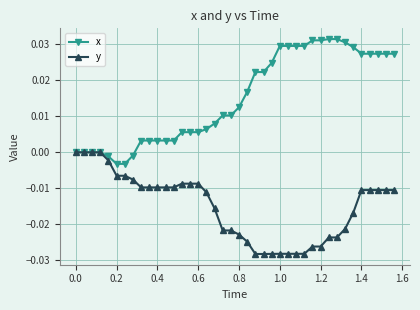

Which series has the largest range (max minus min)?

x